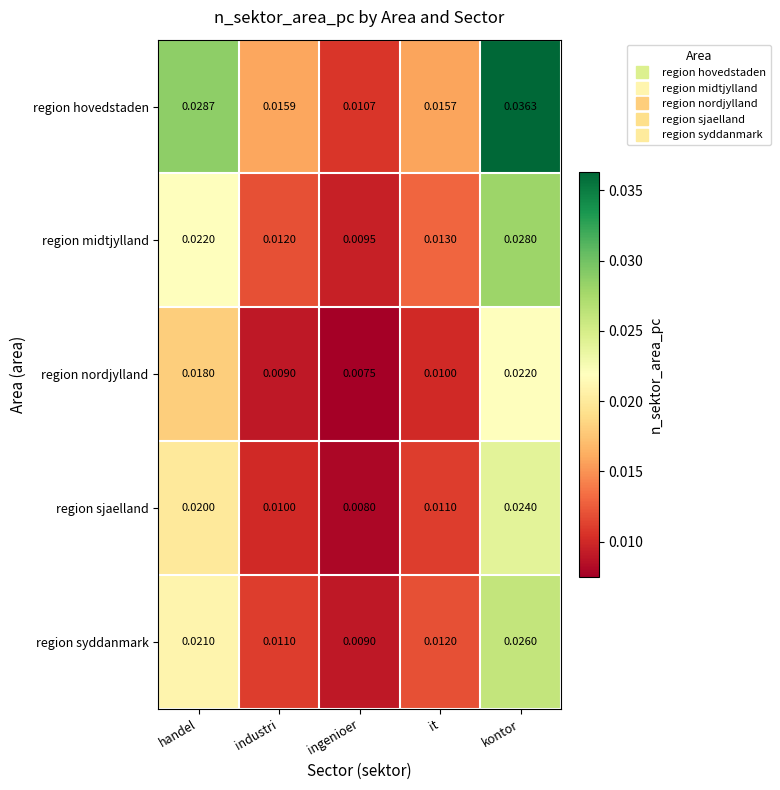

Which series has the widest spread of values?

region hovedstaden